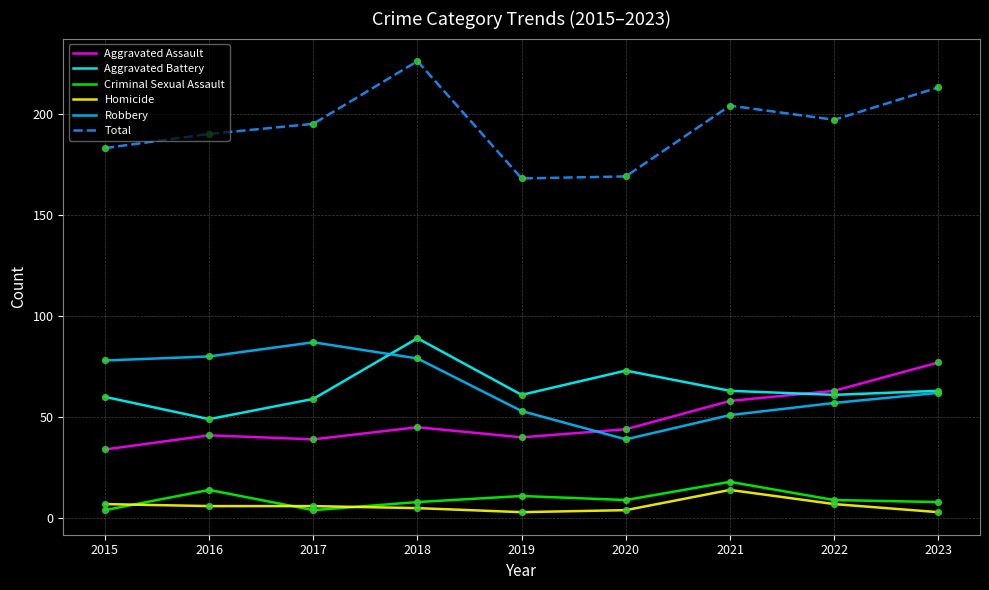

What is the difference between the highest and lowest values at 2016?

184